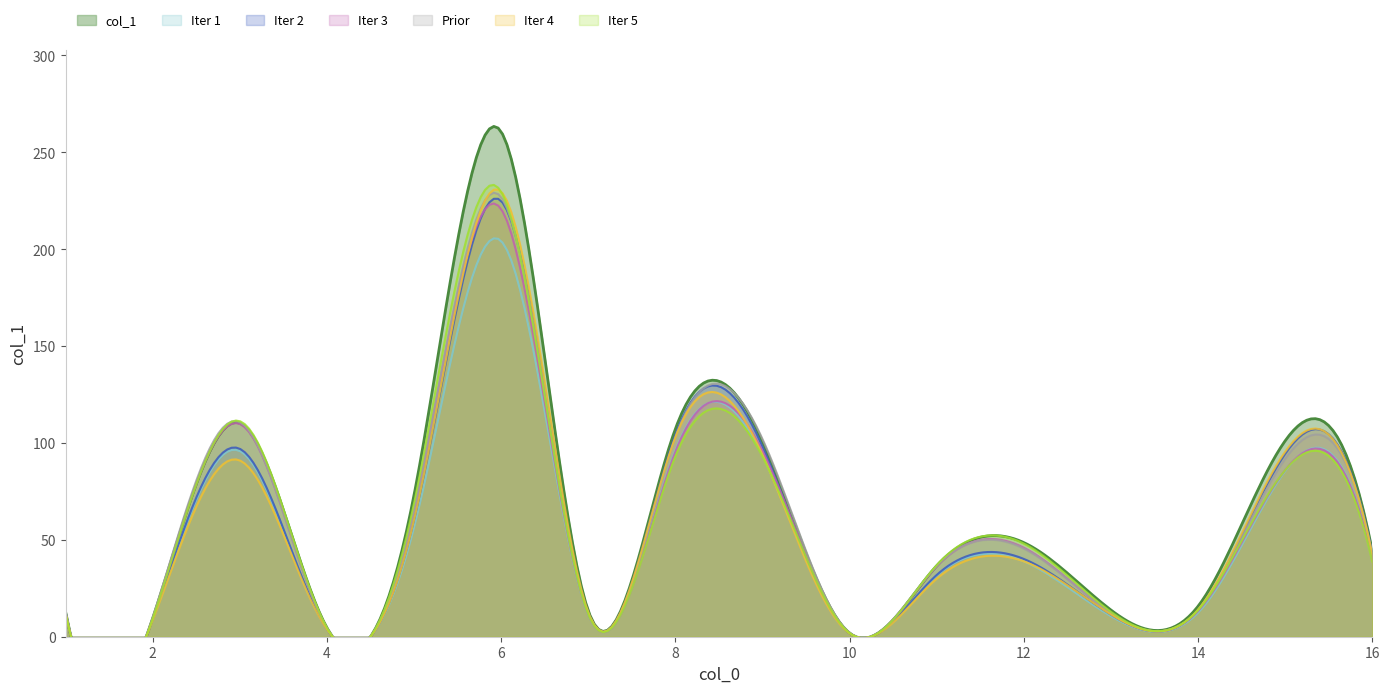

List the labels in order of value, smallest first.

10, 1, 4, 2, 7, 13, 14, 11, 16, 12, 5, 9, 15, 8, 3, 6